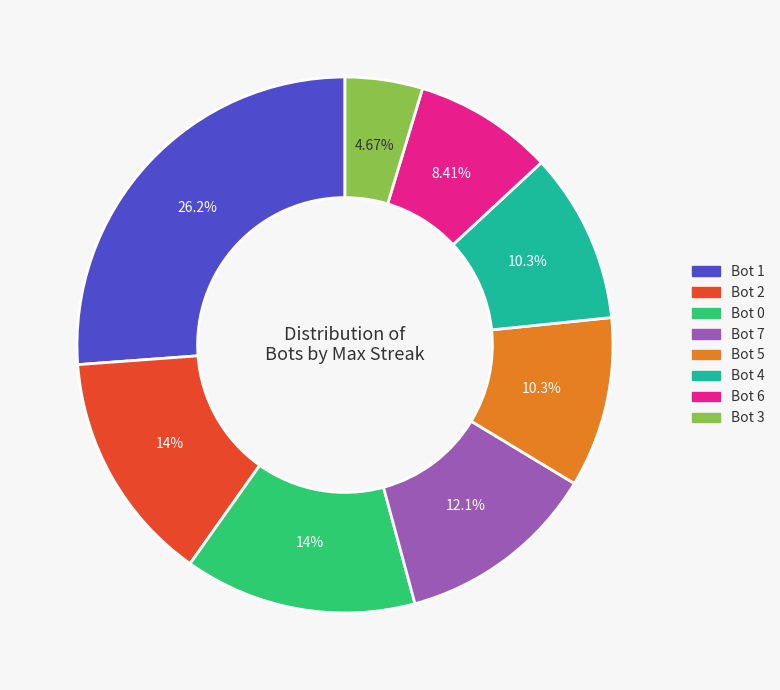

Which slice is the largest?

Bot 1